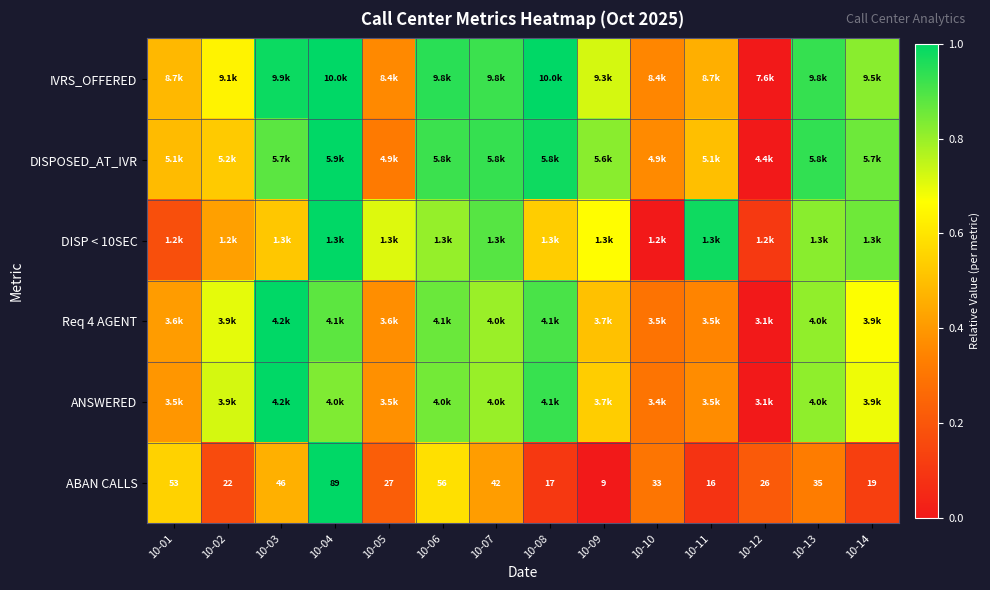

How many series are shown in this chart?

6